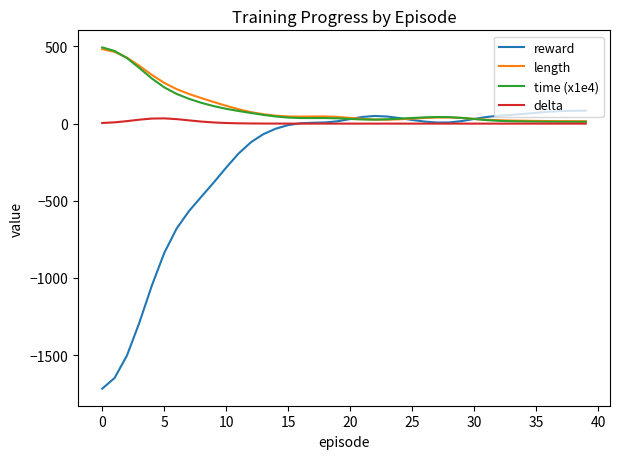

Which series has the largest range (max minus min)?

reward